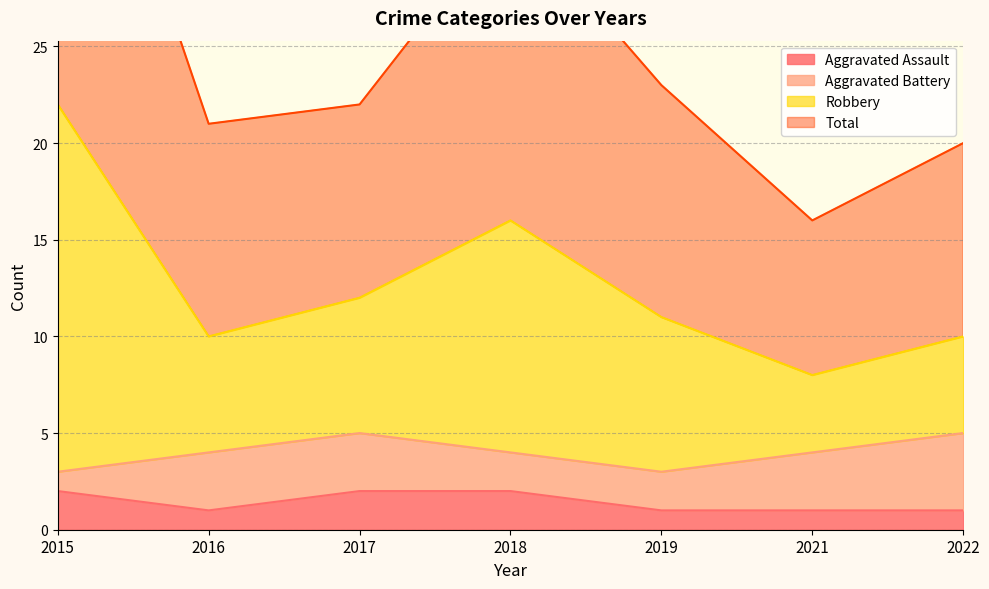

True or false: Aggravated Assault has a value of 1 at 2021.

True